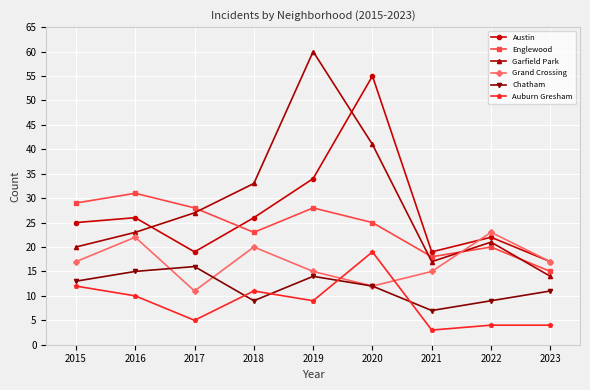

Reading left to right, transcribe all the data shown in this chart.

Austin: 25	26	19	26	34	55	19	22	17
Englewood: 29	31	28	23	28	25	18	20	15
Garfield Park: 20	23	27	33	60	41	17	21	14
Grand Crossing: 17	22	11	20	15	12	15	23	17
Chatham: 13	15	16	9	14	12	7	9	11
Auburn Gresham: 12	10	5	11	9	19	3	4	4